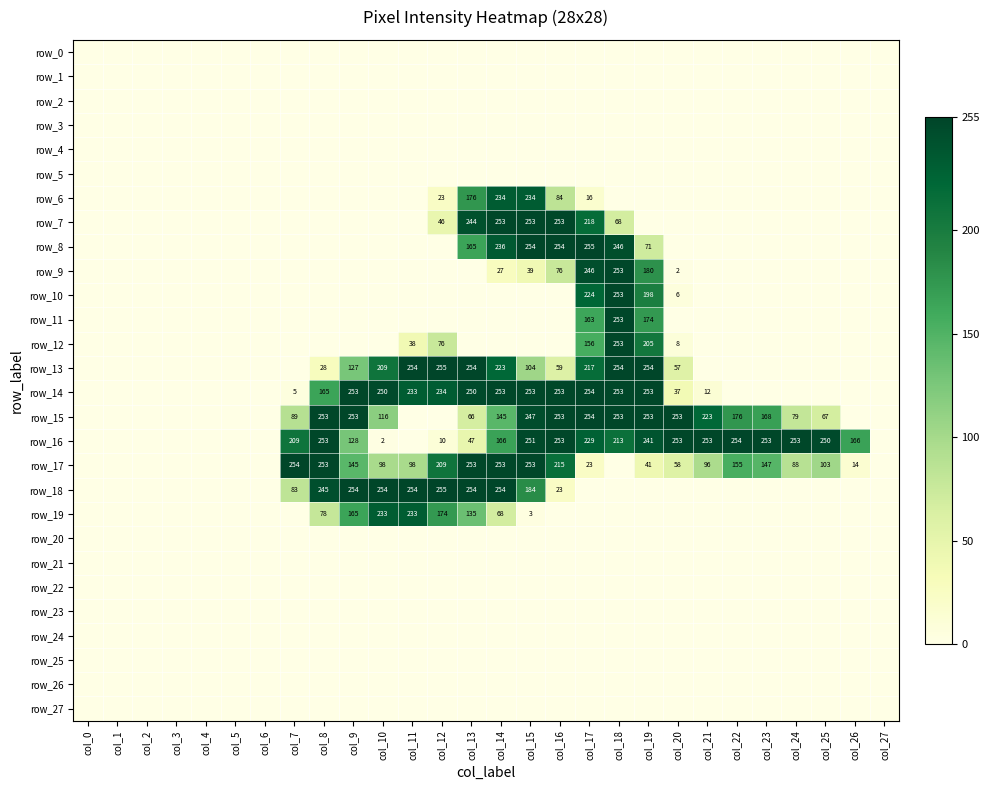

Is the value of row_1 at col_0 greater than the value of row_3 at col_12?

No